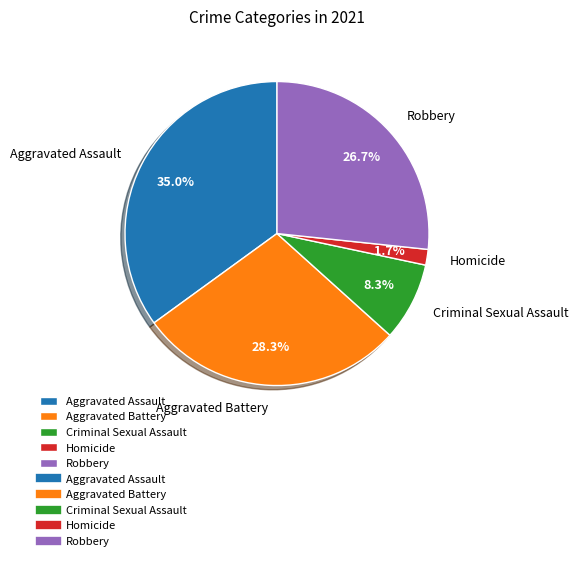

Does Aggravated Assault account for over 50% of the chart?

No